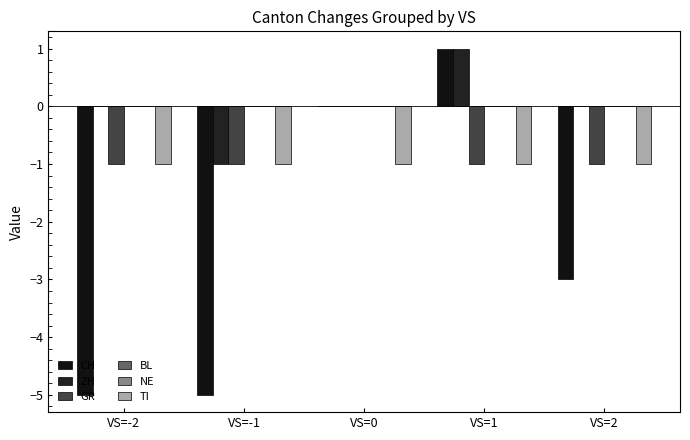

The value of CH at VS=-2 is -2. True or false?

False